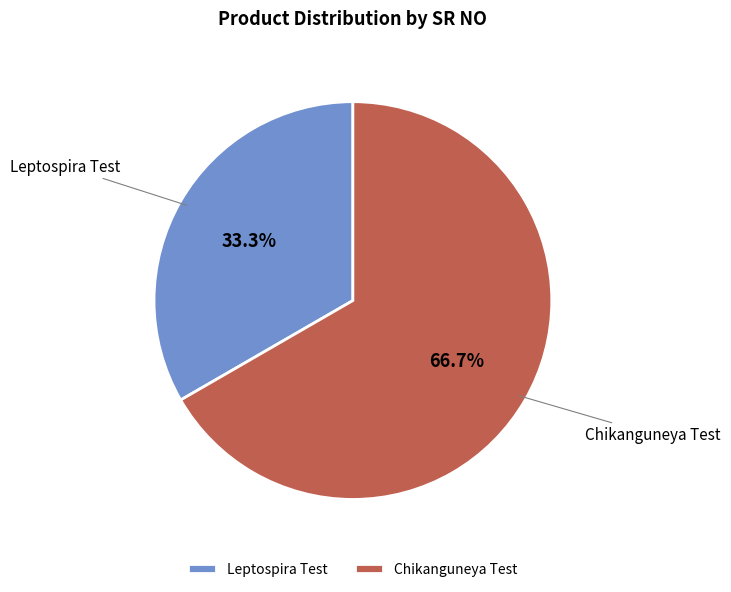

How many segments does this pie chart have?

2